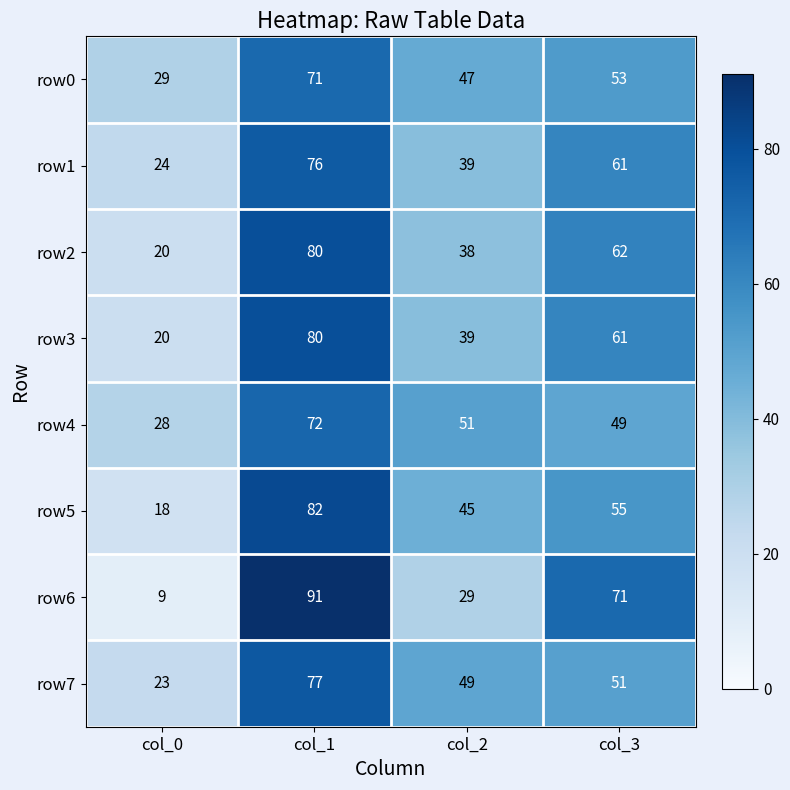

At which category is the sum across all series the highest?

col_1